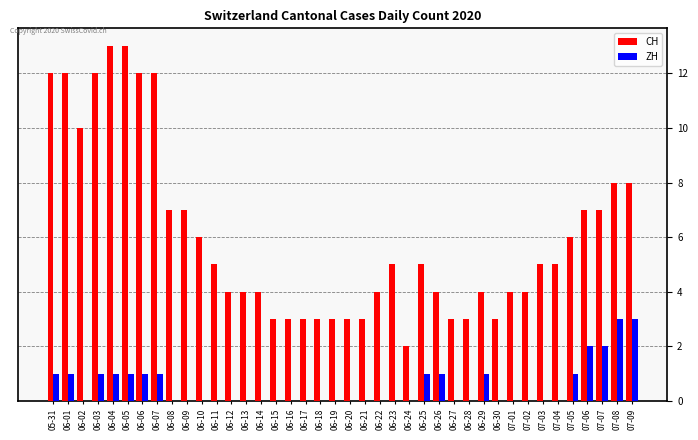

What is the average value of the ZH series?

1